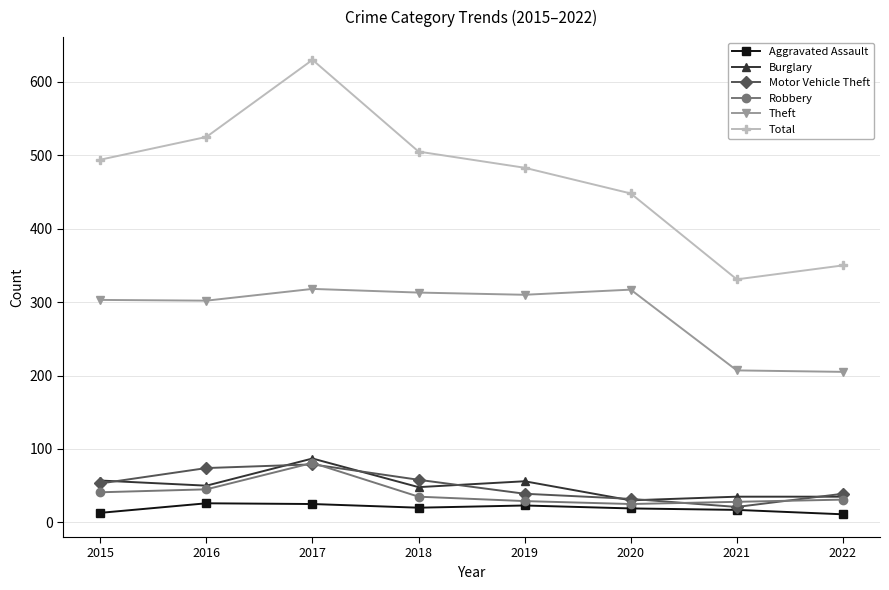

Which category has the highest value in the Robbery series?

2017